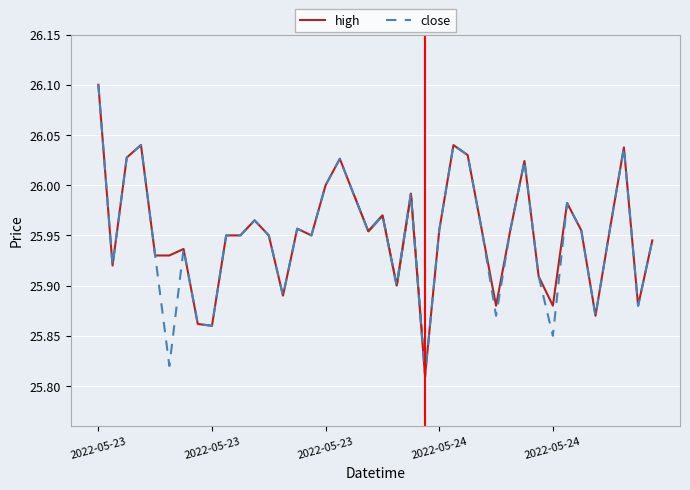

What is the maximum value shown in the chart?

26.1